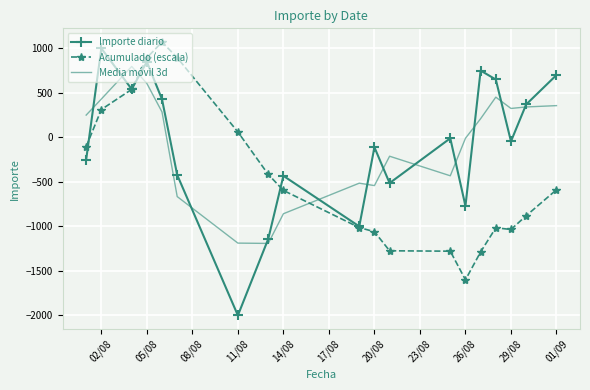

Which series has the widest spread of values?

Importe diario